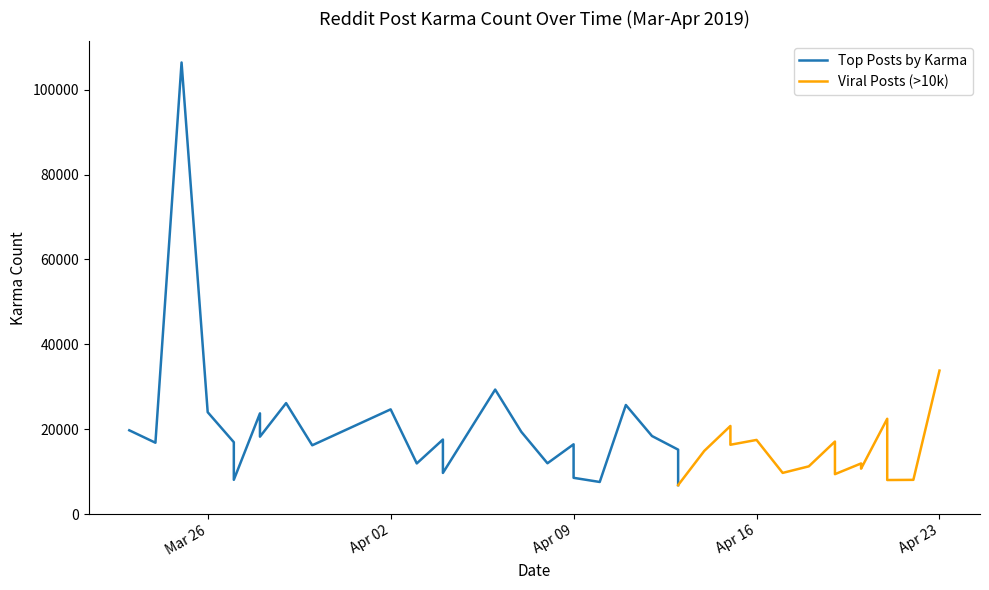

Which category has the lowest value across all series?

2019-04-13